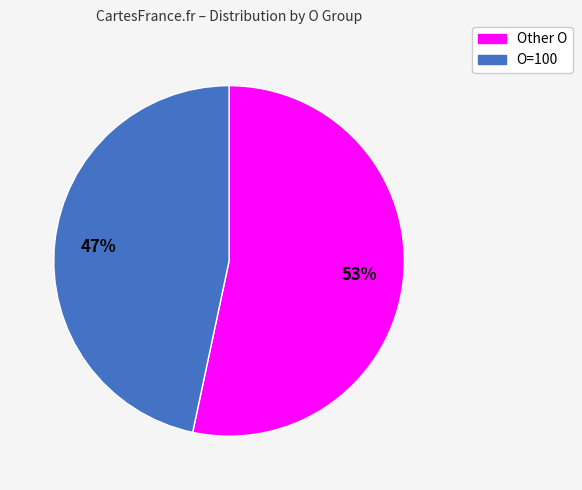

Do O=100 and Other O together represent more than half of the pie?

Yes